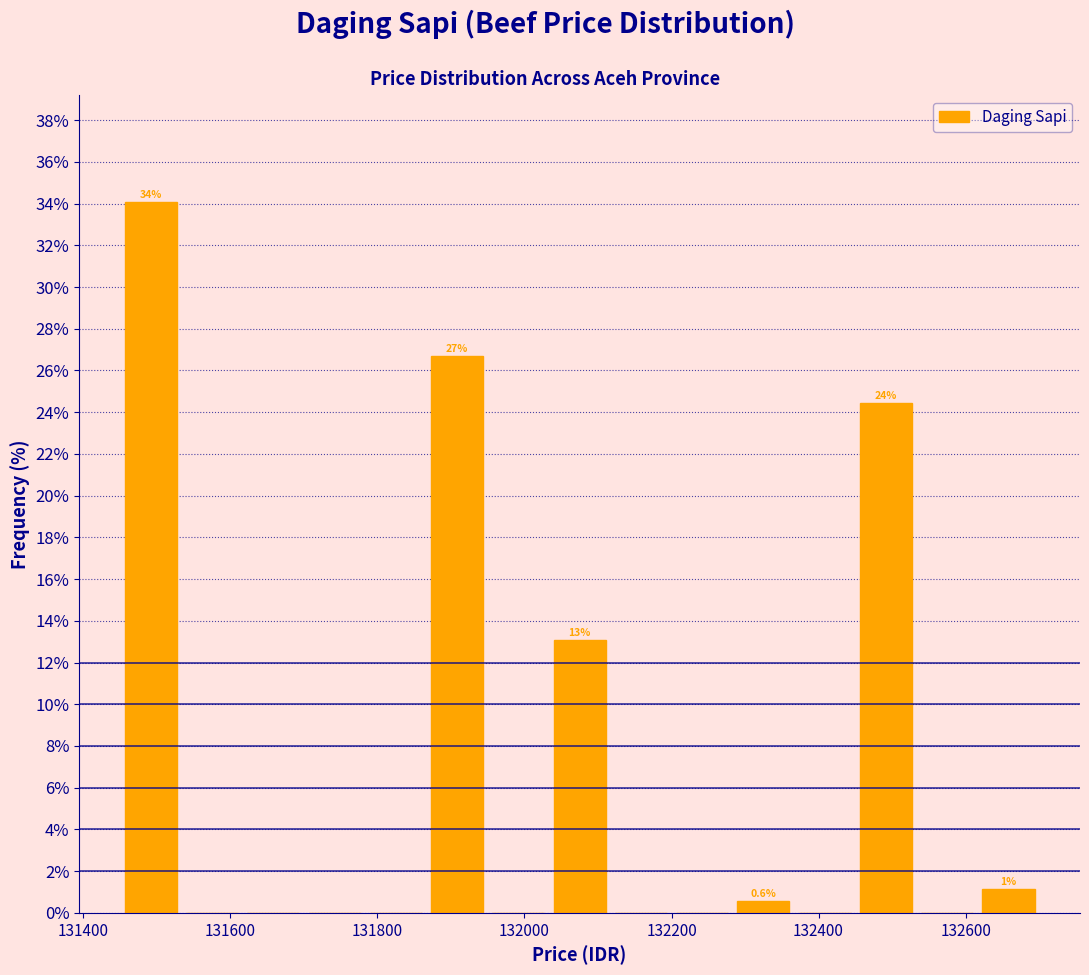

Which range on the x-axis has the tallest bar?

131460 to 131540